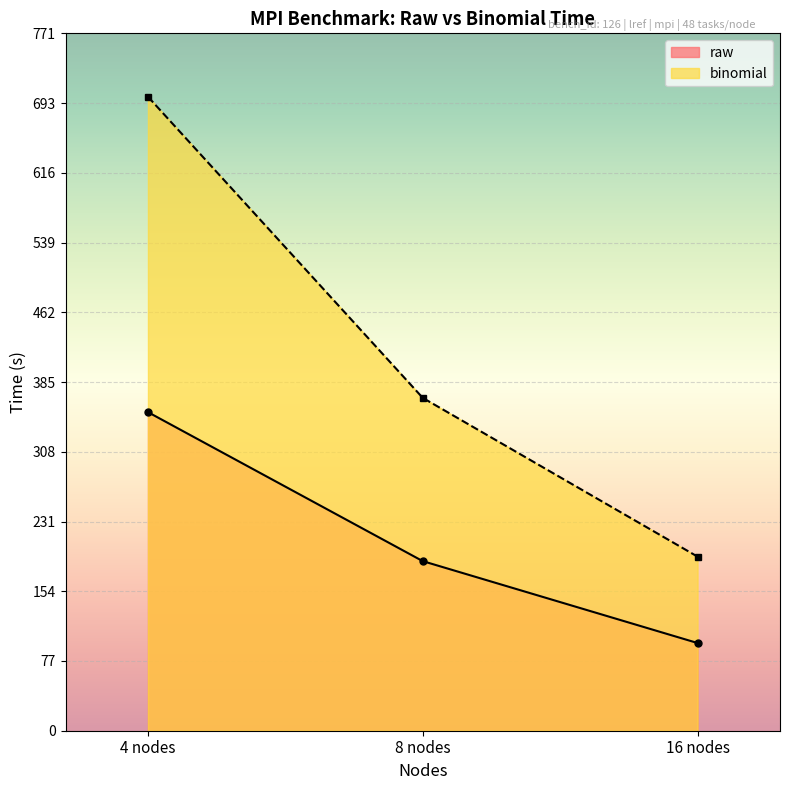

Is it true that binomial equals 43.4 at 16 nodes?

False